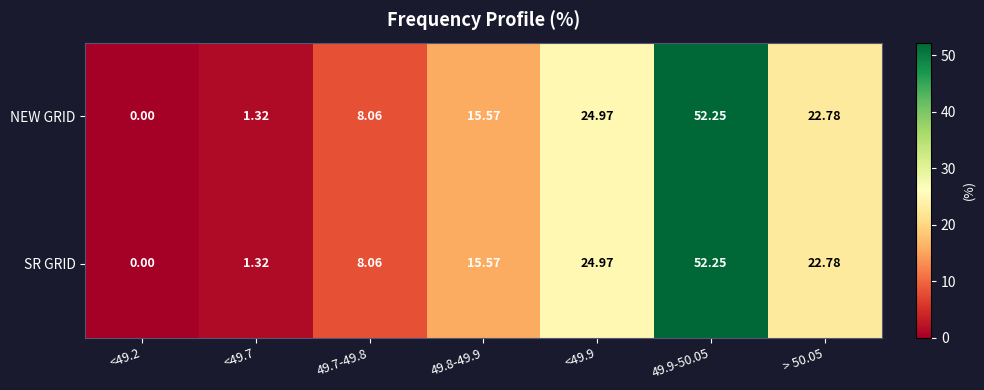

At how many categories does at least one series exceed 30?

1